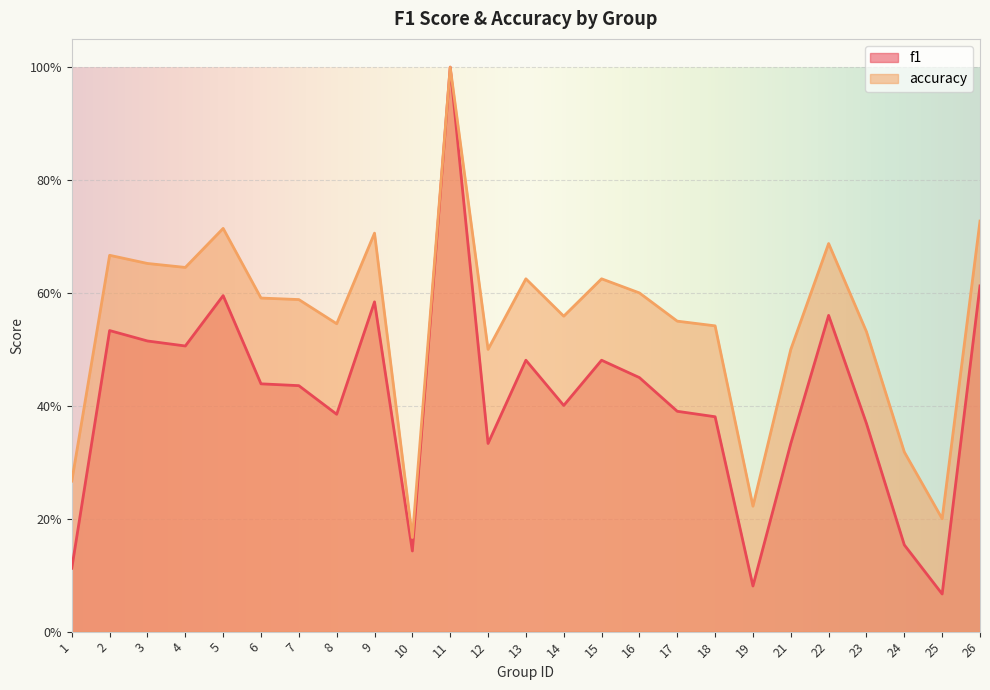

True or false: accuracy has a value of 0.3 at 24.

True